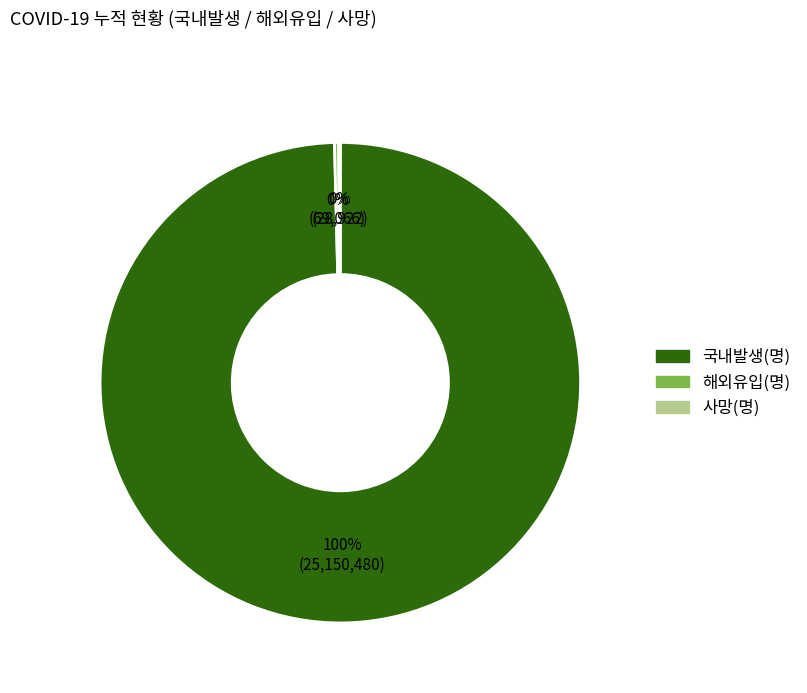

To the nearest percent, what portion does 국내발생 represent?

100%